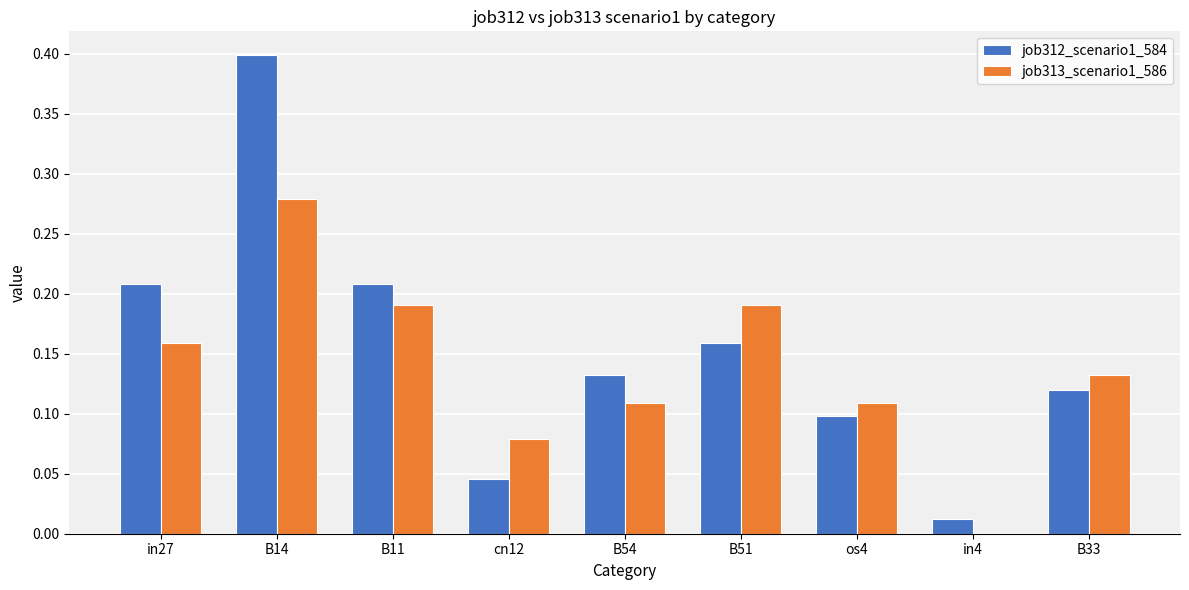

Is the value of job312_scenario1_584 at cn12 greater than the value of job313_scenario1_586 at os4?

No